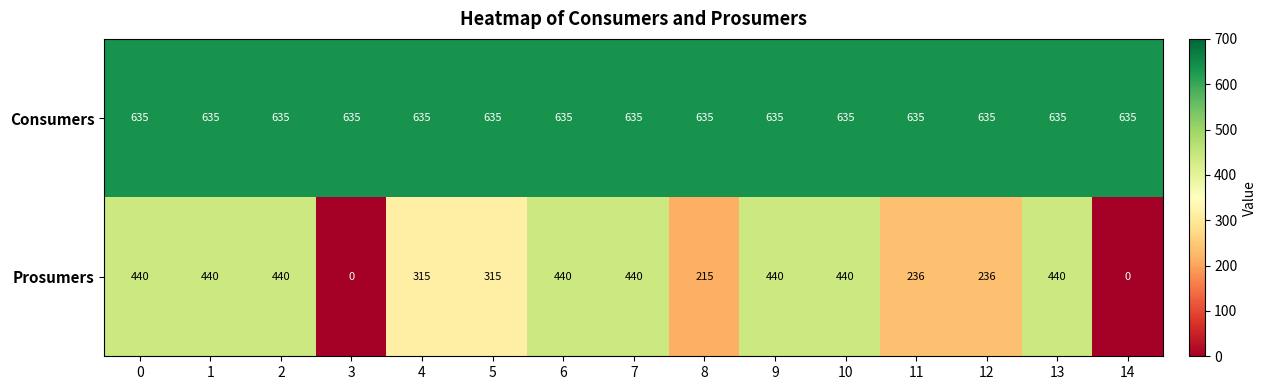

Is it true that Consumers equals 1062 at 9?

False